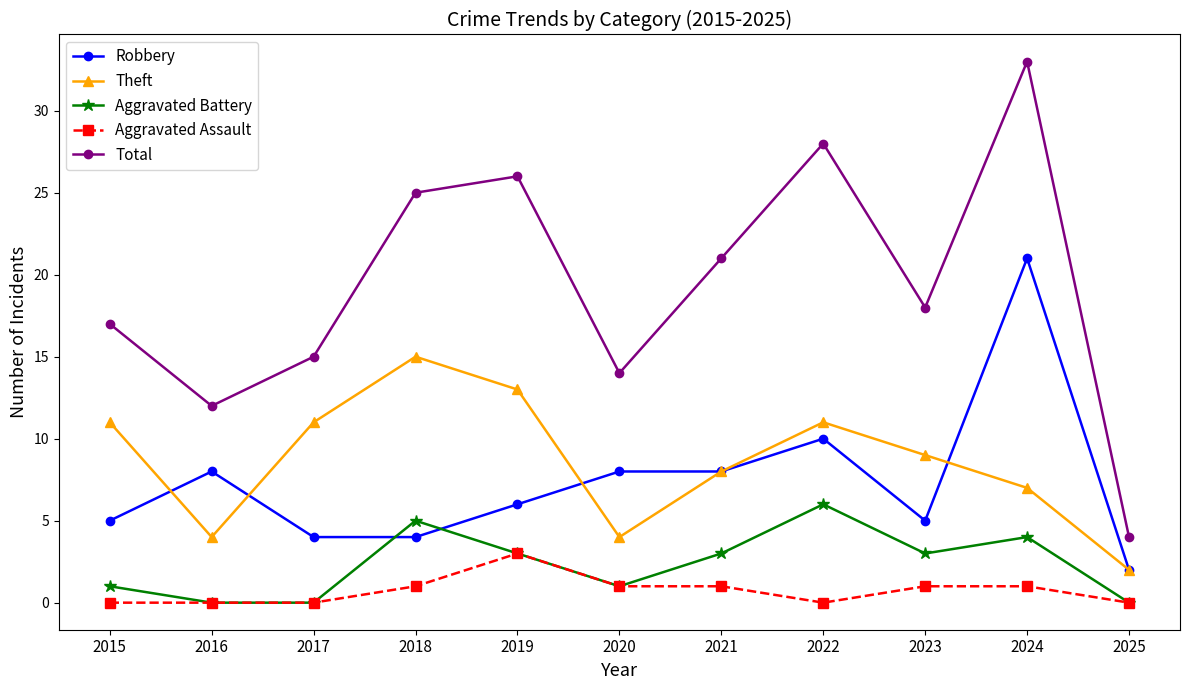

Reading left to right, list all the values displayed in this chart.

Robbery: 2015=5	2016=8	2017=4	2018=4	2019=6	2020=8	2021=8	2022=10	2023=5	2024=21	2025=2
Theft: 2015=11	2016=4	2017=11	2018=15	2019=13	2020=4	2021=8	2022=11	2023=9	2024=7	2025=2
Aggravated Battery: 2015=1	2016=0	2017=0	2018=5	2019=3	2020=1	2021=3	2022=6	2023=3	2024=4	2025=0
Aggravated Assault: 2015=0	2016=0	2017=0	2018=1	2019=3	2020=1	2021=1	2022=0	2023=1	2024=1	2025=0
Total: 2015=17	2016=12	2017=15	2018=25	2019=26	2020=14	2021=21	2022=28	2023=18	2024=33	2025=4